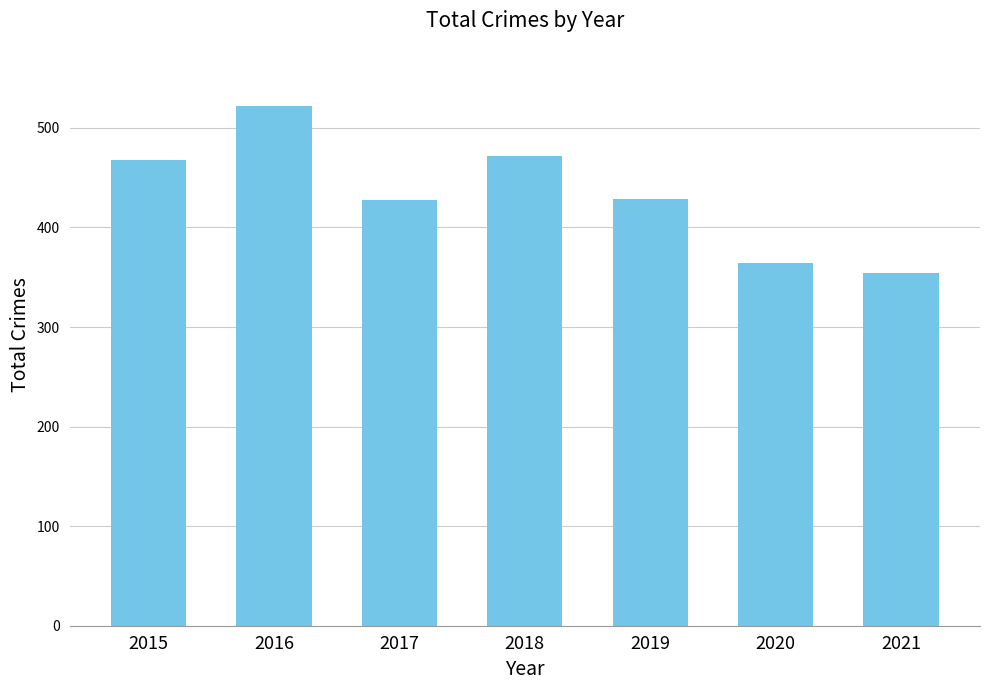

Which label corresponds to the smallest value in the chart?

2021